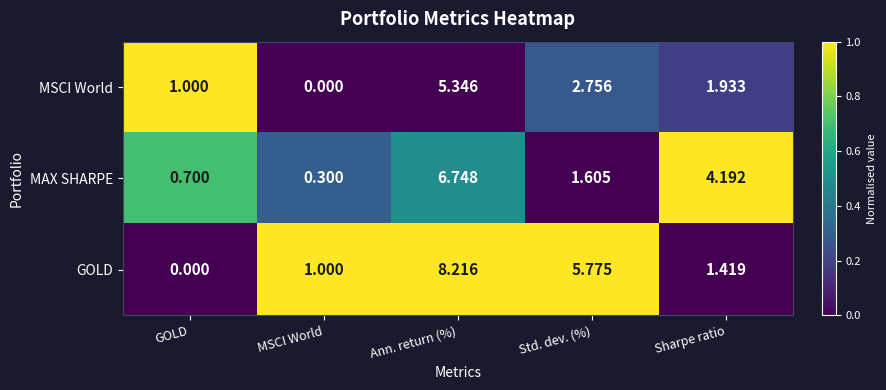

List the series in order of their overall mean, lowest first.

MSCI World, MAX SHARPE, GOLD